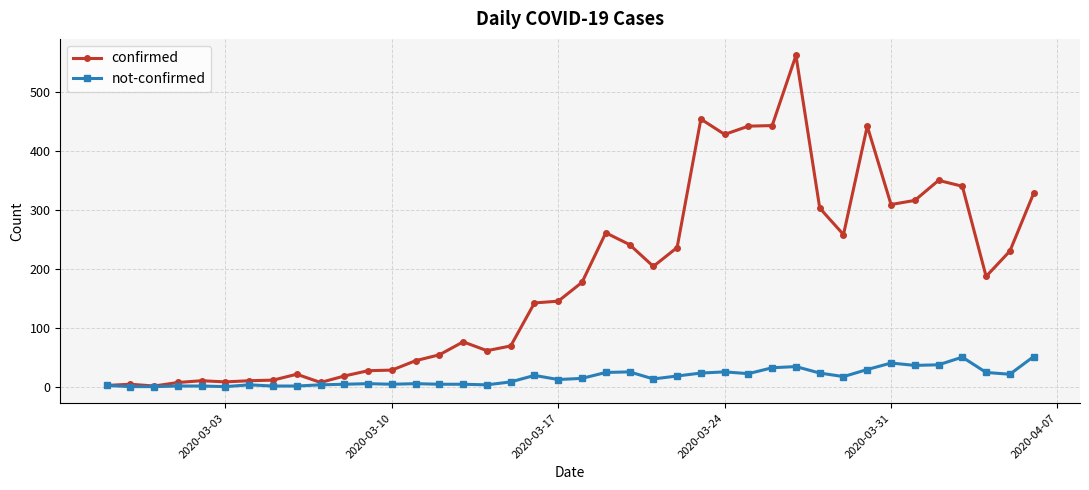

List the series in order of their overall mean, lowest first.

not-confirmed, confirmed